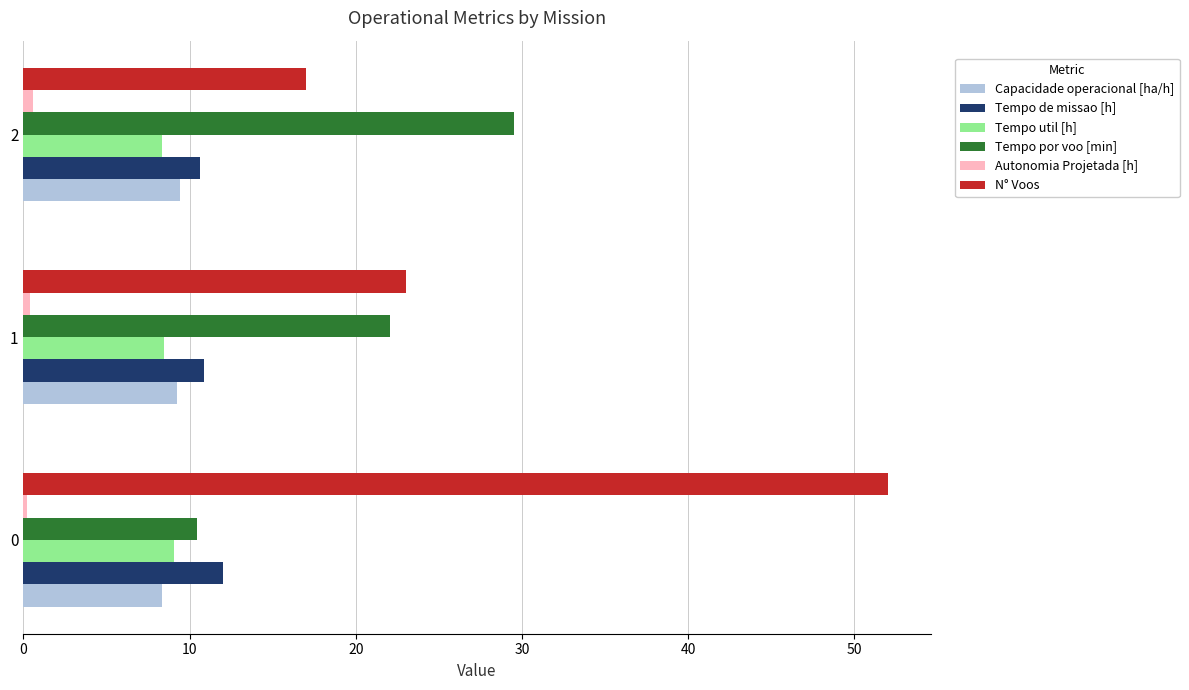

True or false: Capacidade operacional [ha/h] has a value of 14.8 at 2.

False